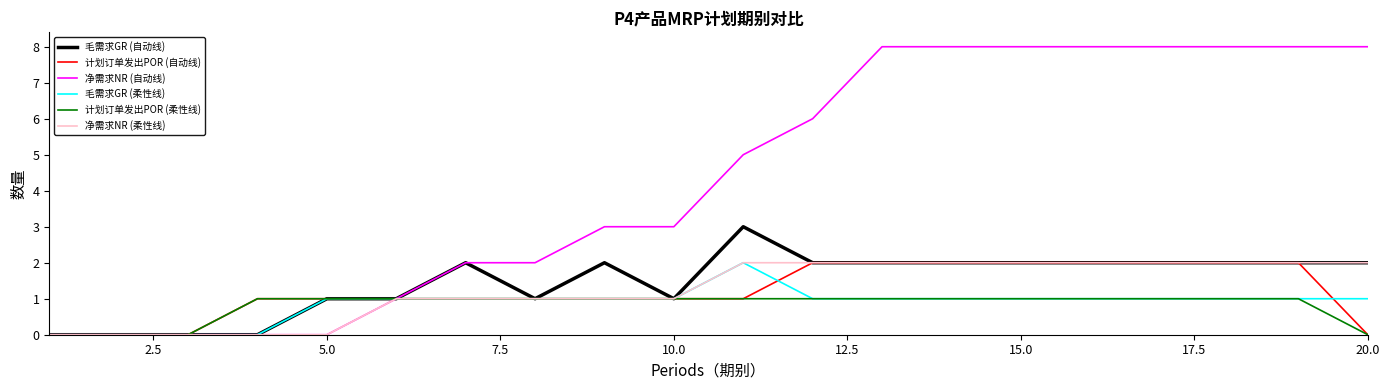

What is the maximum value shown in the chart?

8